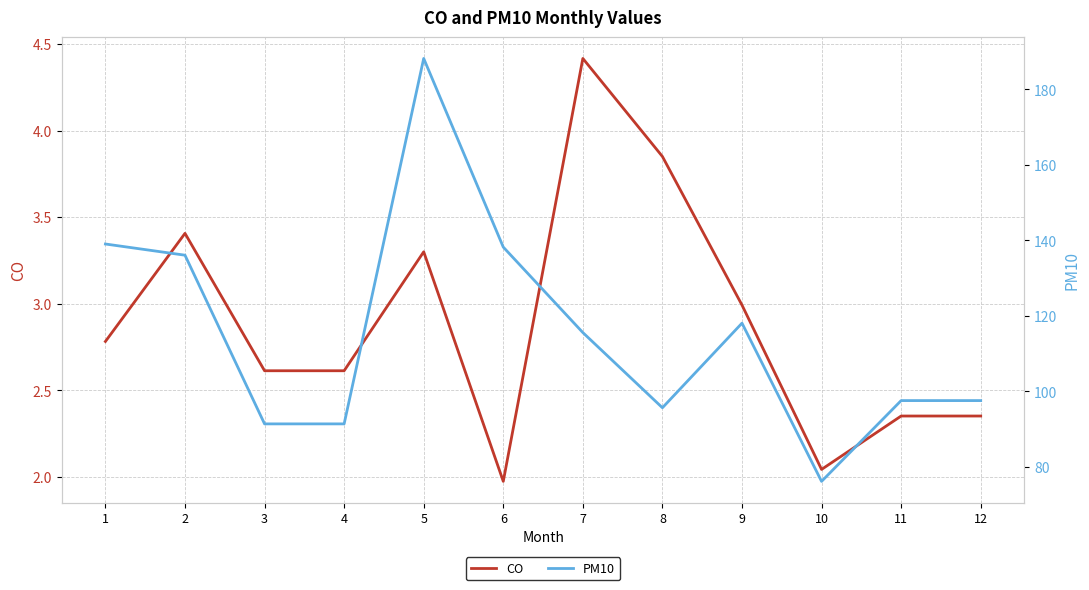

How many interior local valleys does the PM10 series have?

2